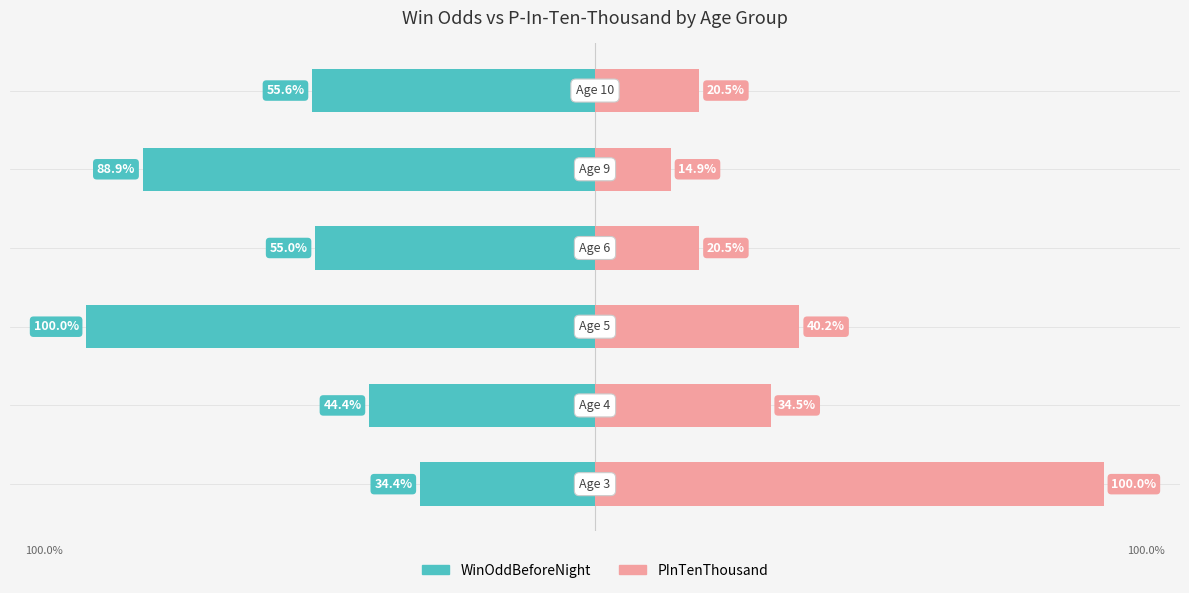

List the series in order of their peak value, highest first.

PInTenThousand, WinOddBeforeNight